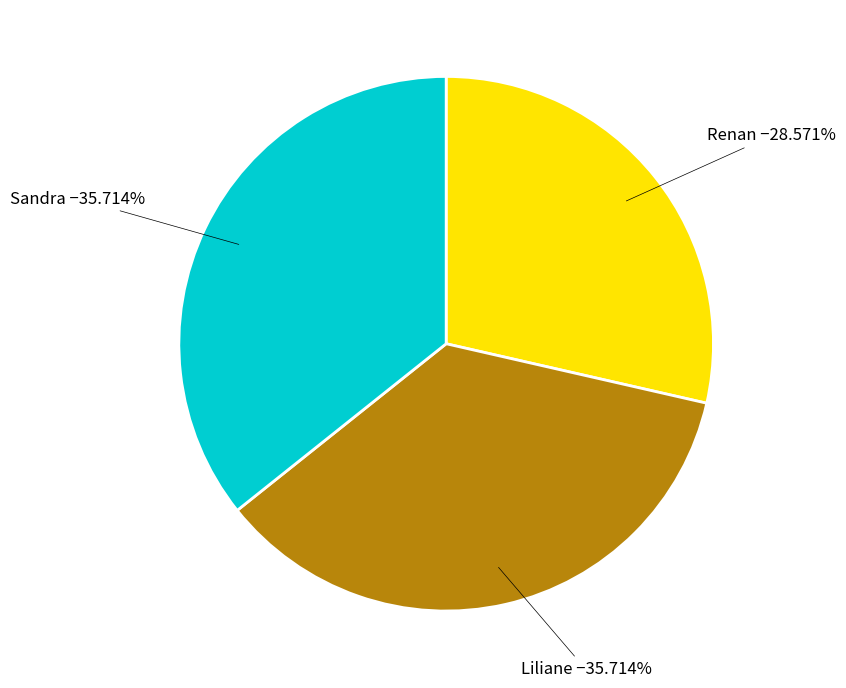

What is the smallest slice in the pie chart?

Renan